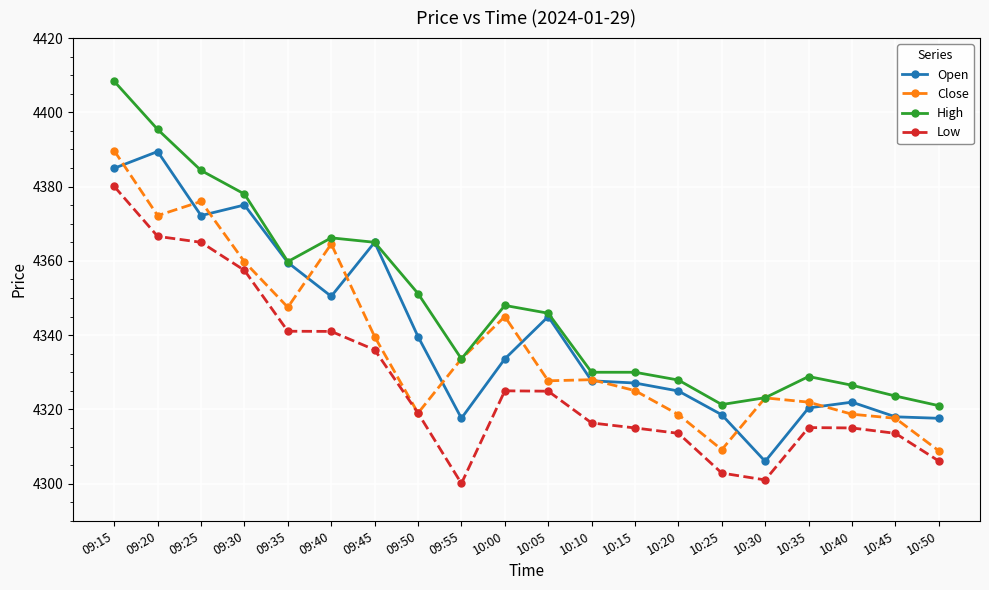

Which category has the highest value across all series?

09:15